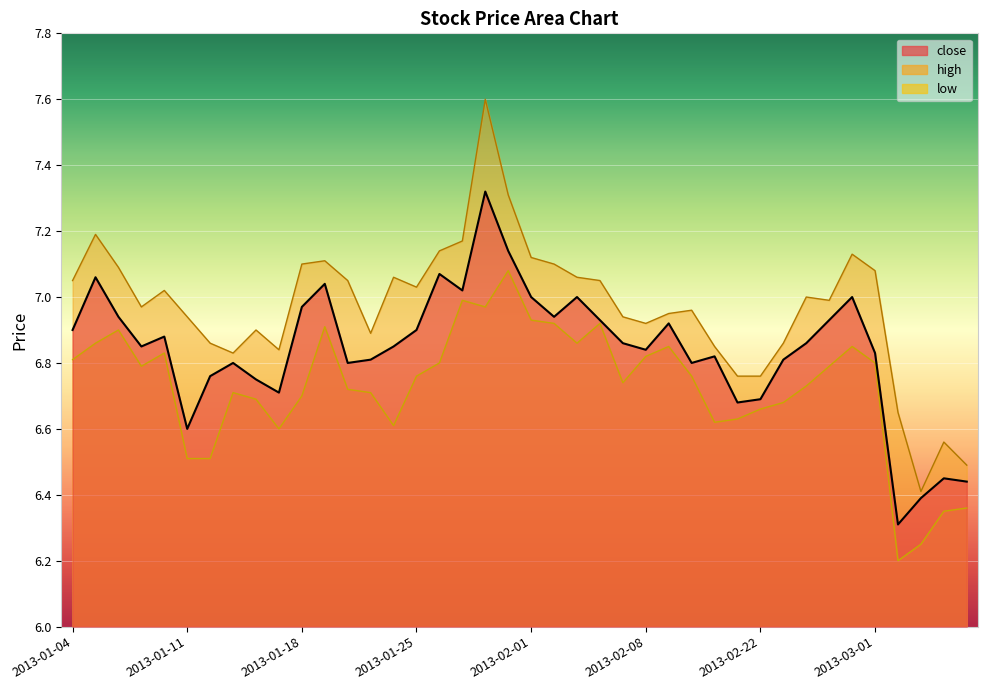

Between 2013-03-07 and 2013-02-28, which is larger?

2013-02-28